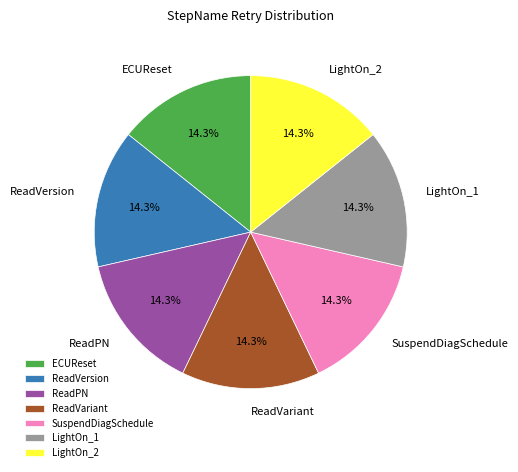

What percentage do ECUReset and ReadPN together represent?

28.6%